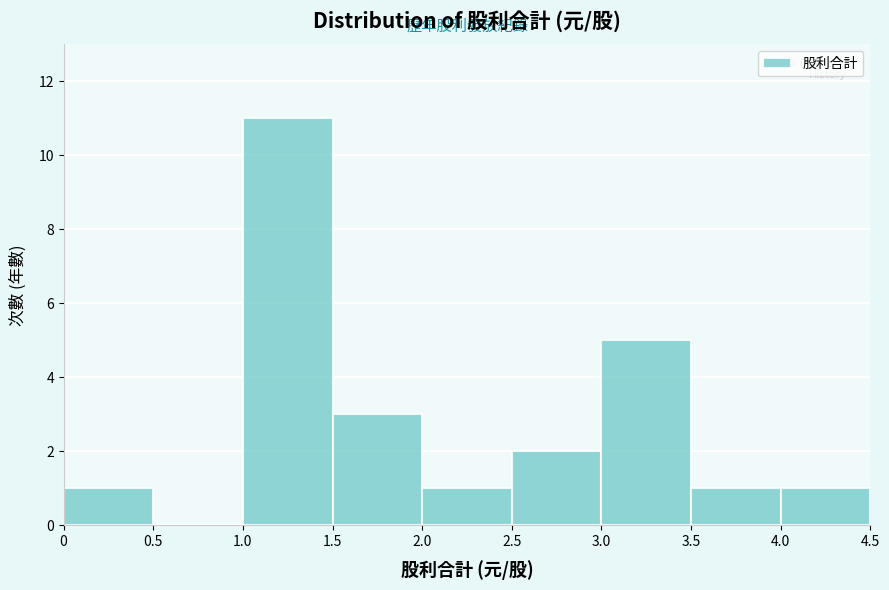

Reading left to right, transcribe this chart: for each bar, give the range it covers on the x-axis and its height. The values are not printed on the chart, so give them approximately, as read against the axis.

0 to 0.5: 1
0.5 to 1.0: 0
1.0 to 1.5: 11
1.5 to 2.0: 3
2.0 to 2.5: 1
2.5 to 3.0: 2
3.0 to 3.5: 5
3.5 to 4.0: 1
4.0 to 4.5: 1